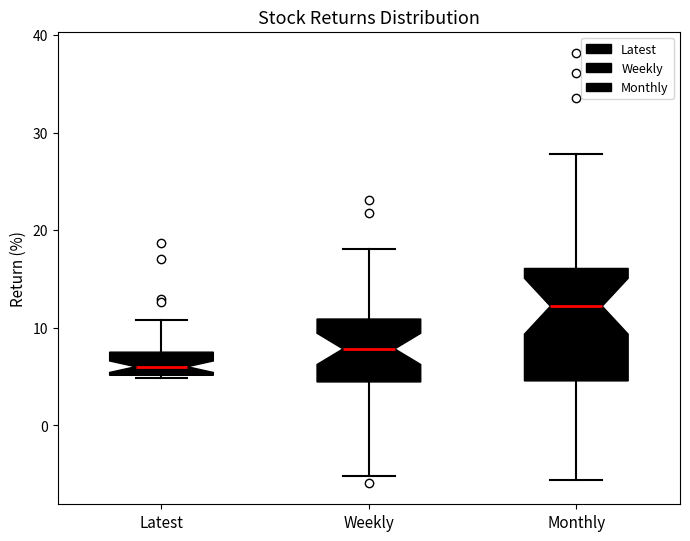

Reading left to right, transcribe this box plot: for each box, give where its median line is, the range the box spans, and where its two whiskers end, as read against the y-axis. The values are not printed on the chart, so give them approximately, as read against the axis.

Latest: median 6, box 5 to 7, whiskers 5 to 11
Weekly: median 8, box 4 to 11, whiskers -5 to 18
Monthly: median 12, box 5 to 16, whiskers -6 to 28